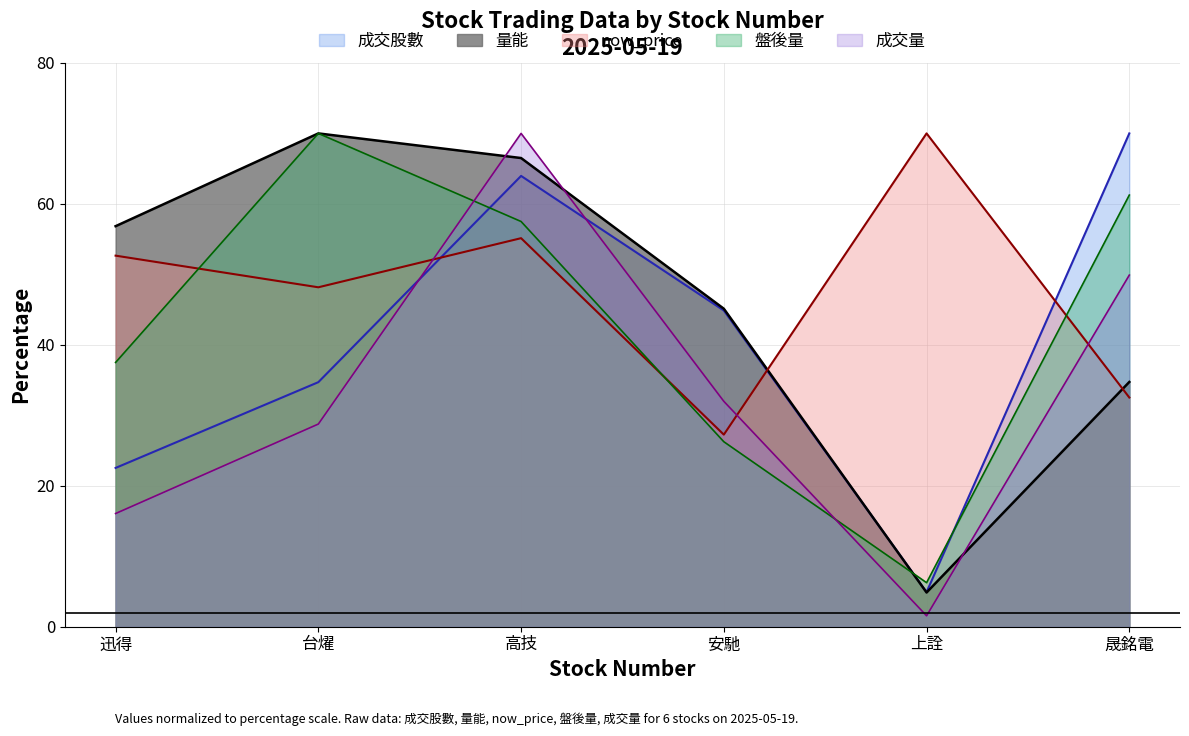

What is the difference between the maximum and second lowest values in the now_price series?

37.5